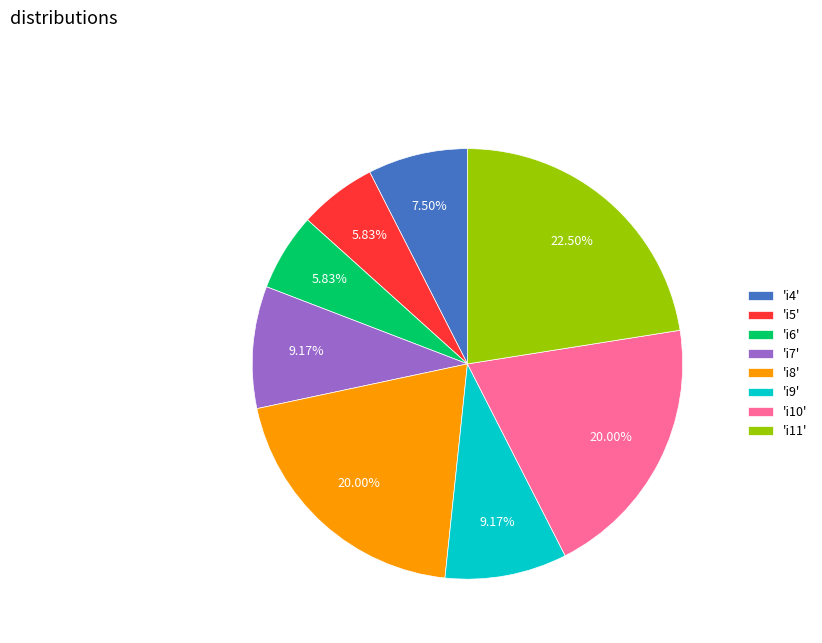

Does any single category account for the majority?

No